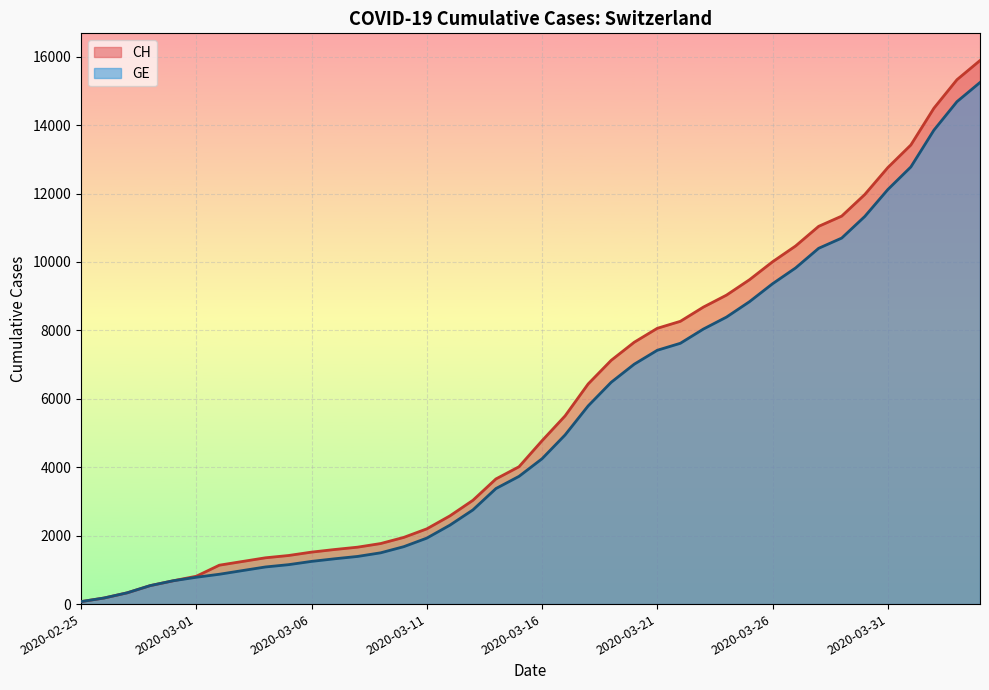

At 2020-03-14, list the series in order from smallest to largest.

GE, CH